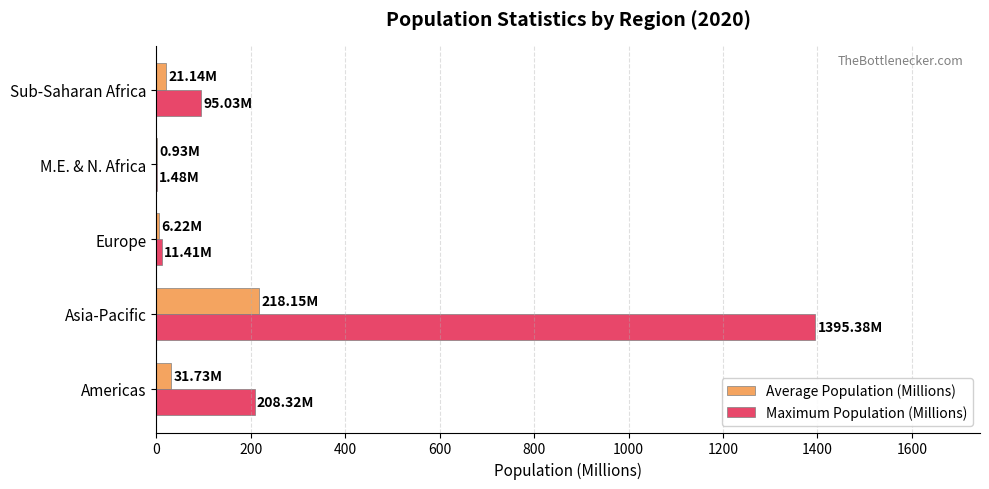

Which series changed the most between Asia-Pacific and Sub-Saharan Africa?

Maximum Population (Millions)